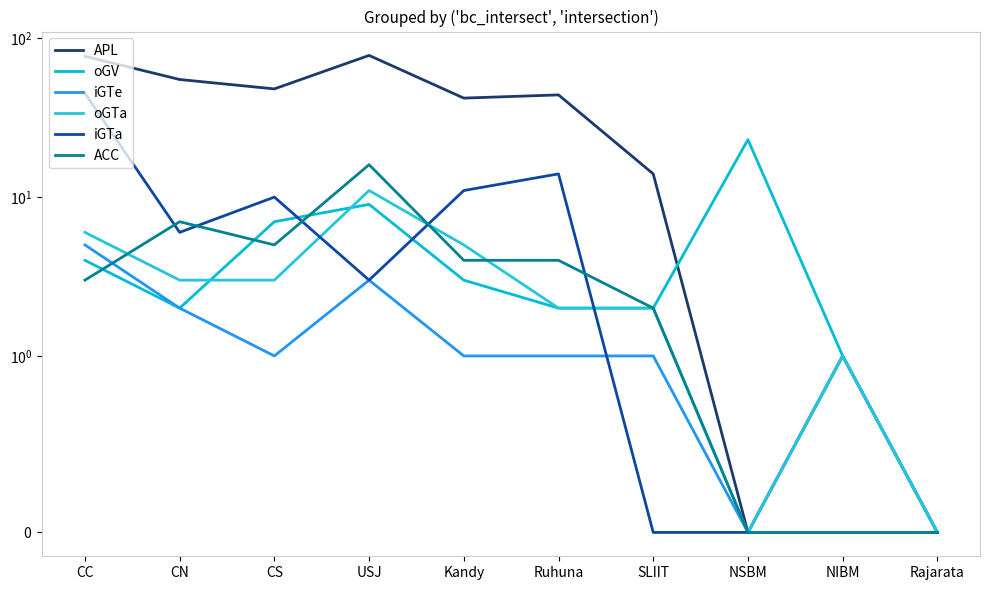

Which series has the largest total across all categories?

APL